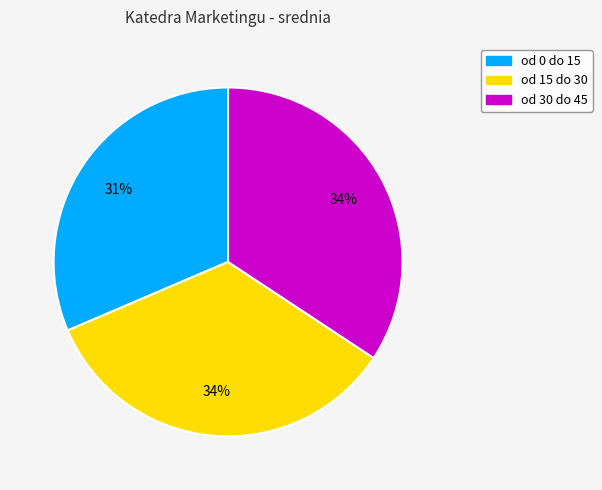

Between od 0 do 15 and od 30 do 45, which is larger?

od 30 do 45